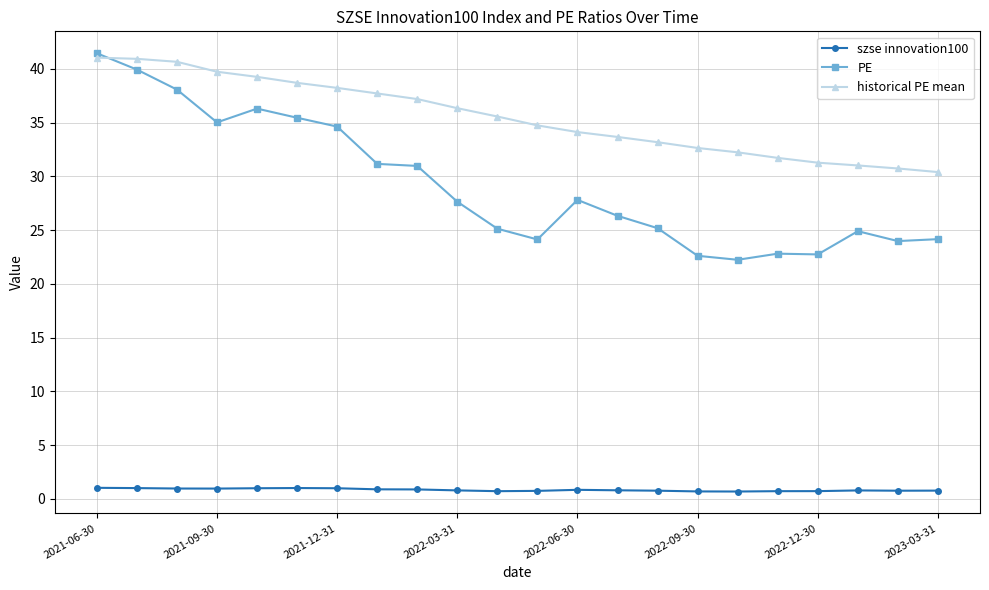

List the series in order of their overall mean, lowest first.

szse innovation100, PE, historical PE mean